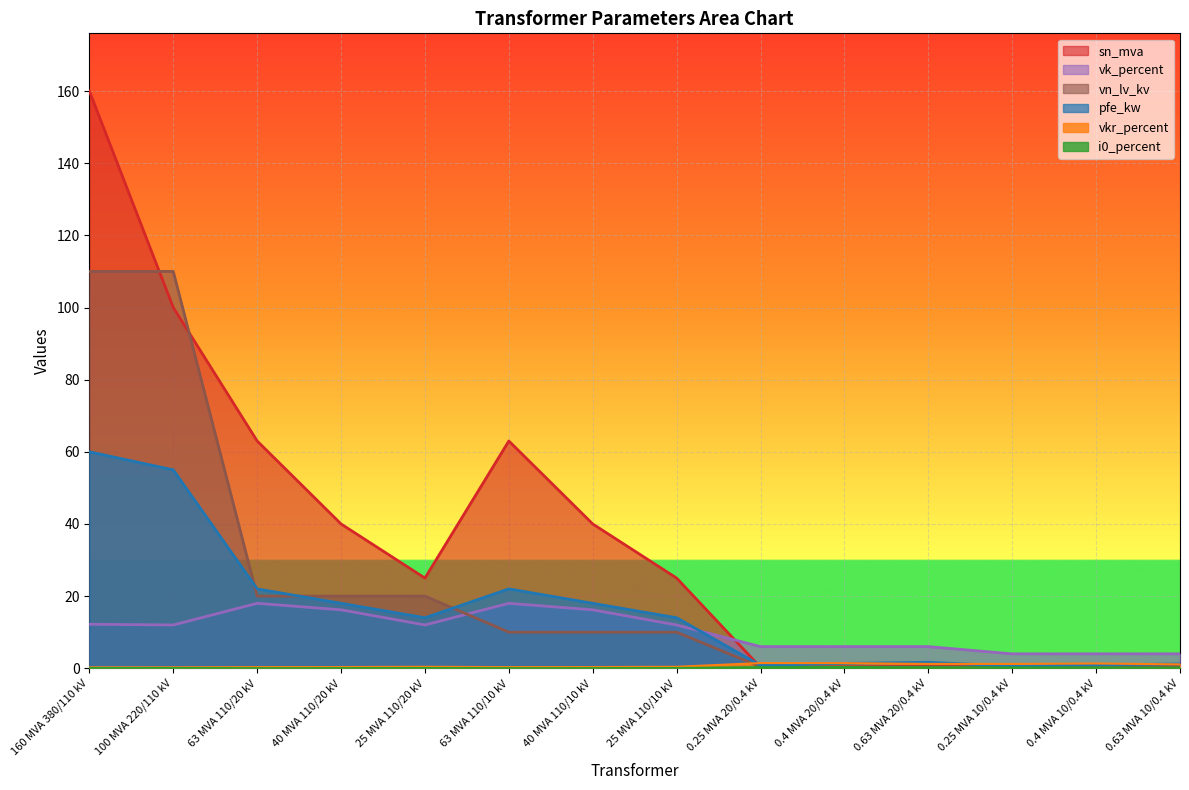

Between 63 MVA 110/20 kV and 25 MVA 110/10 kV, which is larger?

63 MVA 110/20 kV